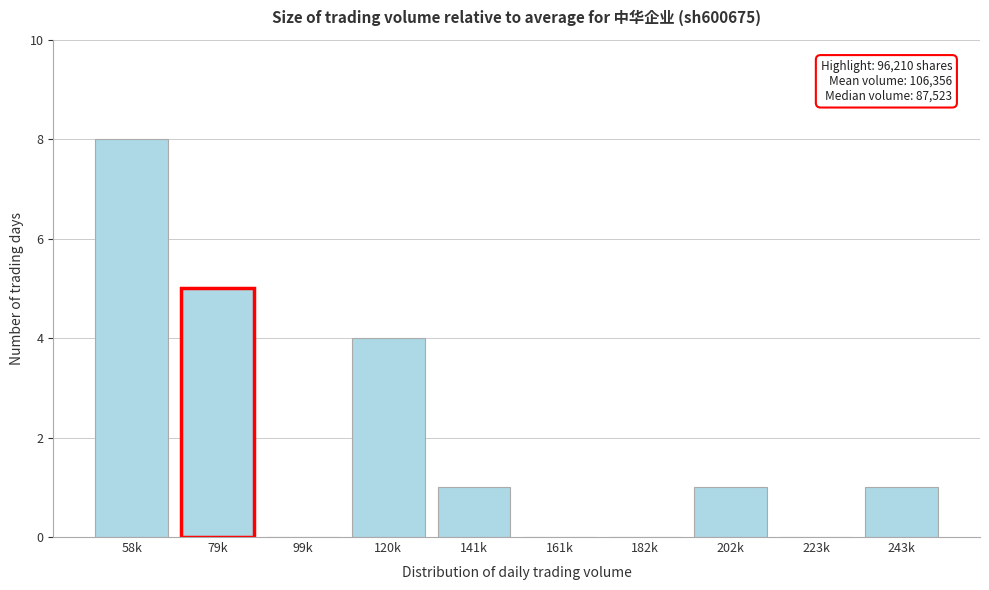

Reading left to right, extract all data points from this chart.

58k=8	79k=5	99k=0	120k=4	141k=1	161k=0	182k=0	202k=1	223k=0	243k=1